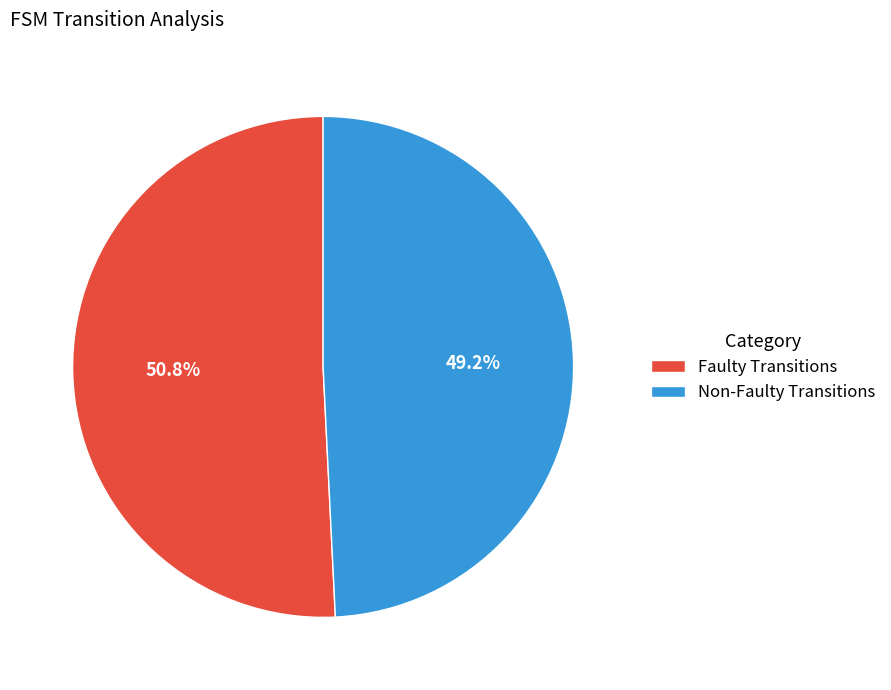

Rank the categories by value from highest to lowest.

Faulty Transitions, Non-Faulty Transitions